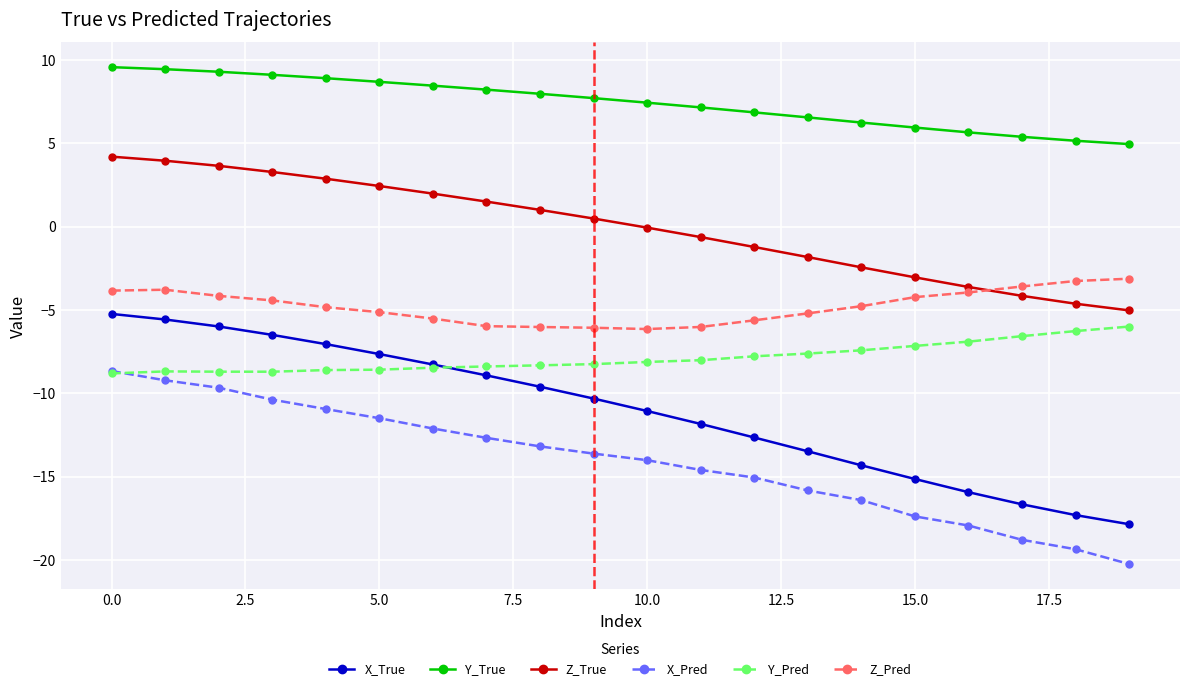

What is the value of the Z_Pred point at the 15th from the left?

-4.8